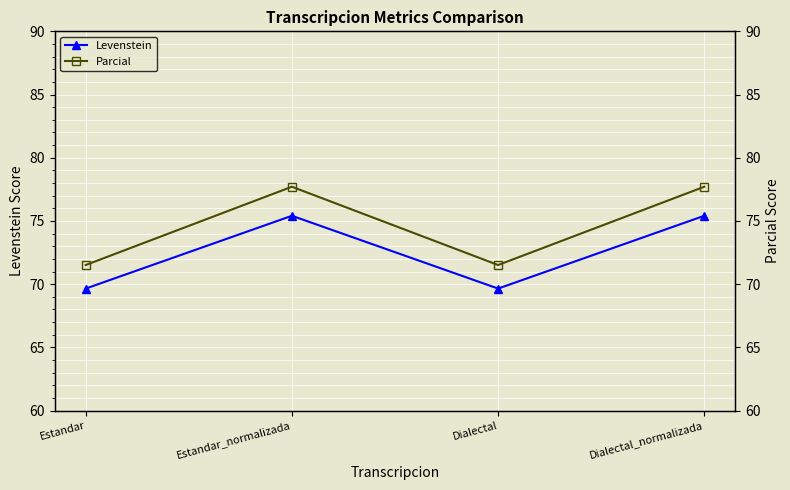

At which category does Parcial reach its first local peak?

Estandar_normalizada